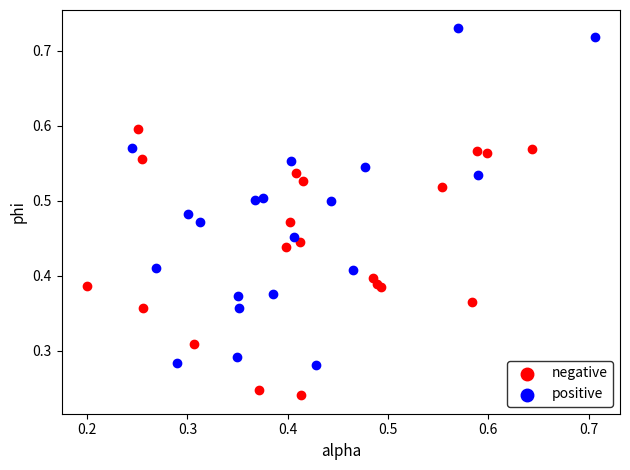

Which series has the widest spread of Y values?

positive